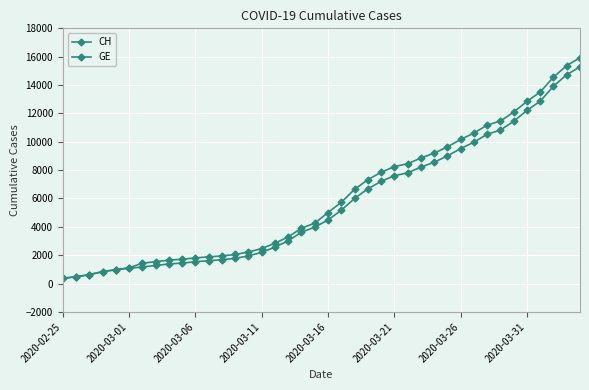

How many categories are shown in the chart?

40